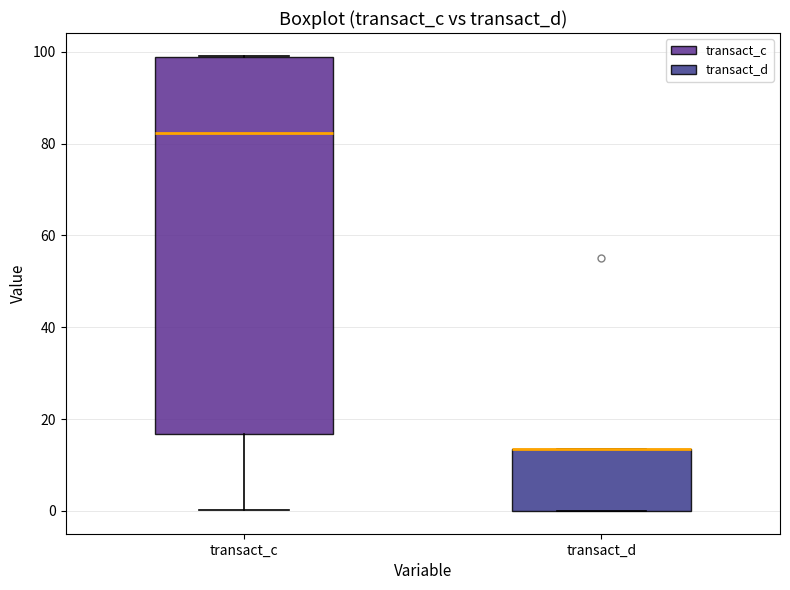

Reading left to right, transcribe this box plot: for each box, give where its median line is, the range the box spans, and where its two whiskers end, as read against the y-axis. The values are not printed on the chart, so give them approximately, as read against the axis.

transact_c: median 82, box 16 to 98, whiskers 0 to 100
transact_d: median 14 (drawn on the box's upper edge), box 0 to 14, whiskers 0 to 14